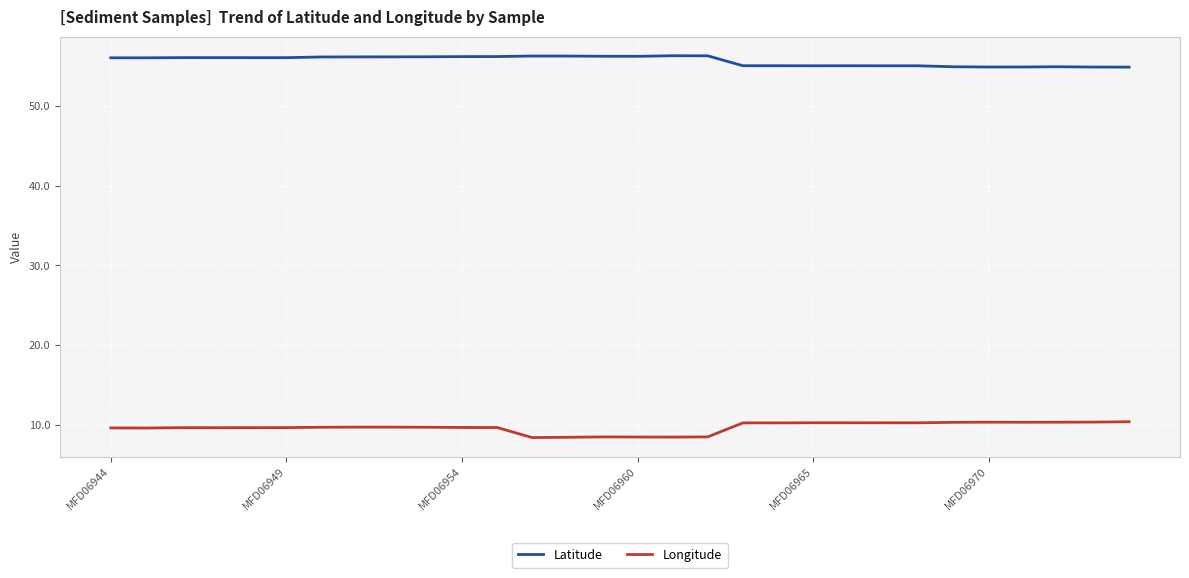

Which series has the largest total across all categories?

Latitude